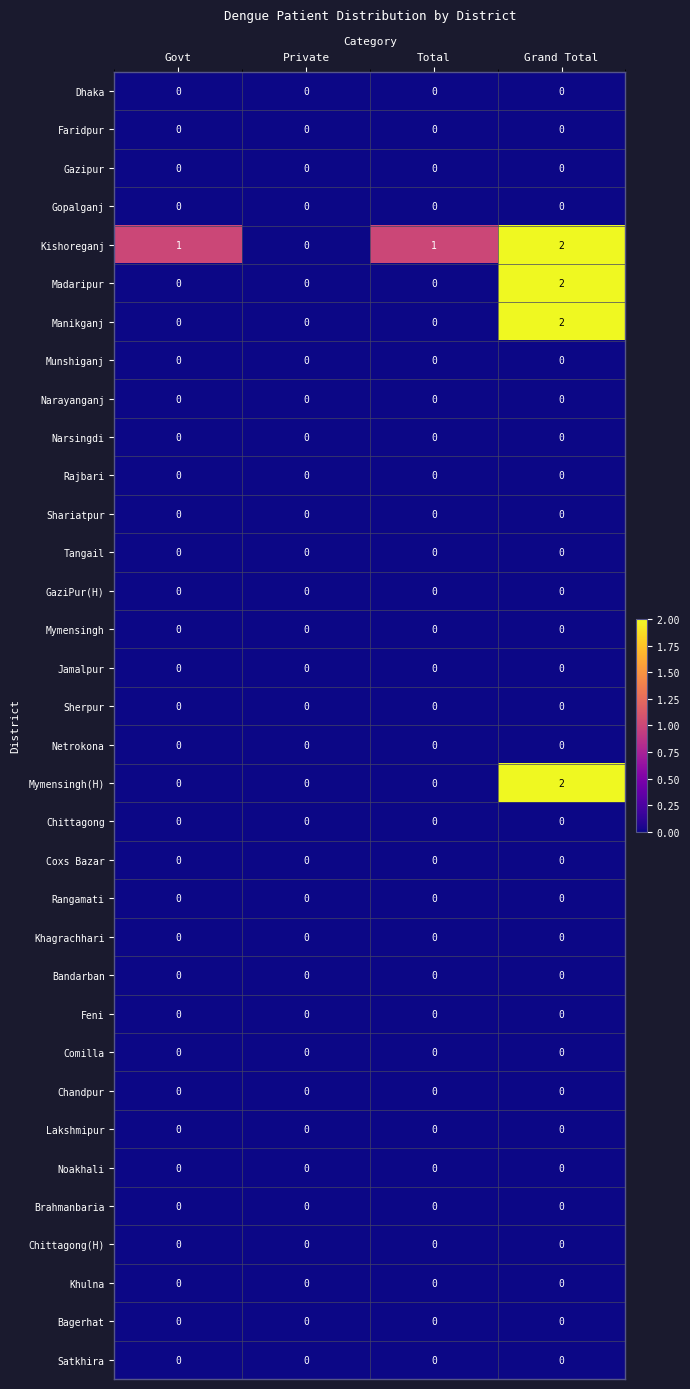

Between Private and Total, which series saw the biggest shift?

Kishoreganj